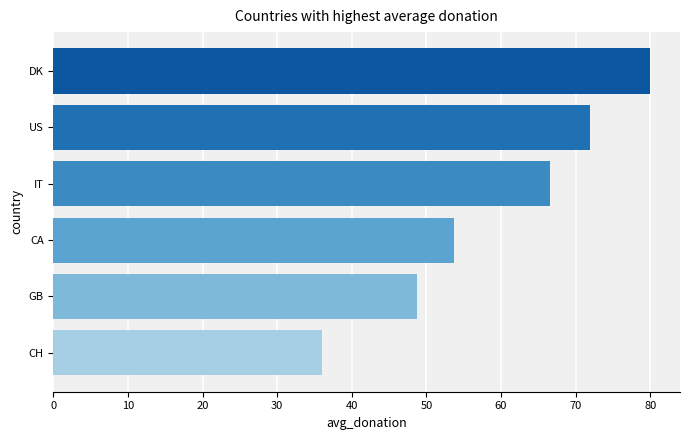

Read the value at IT.

66.6